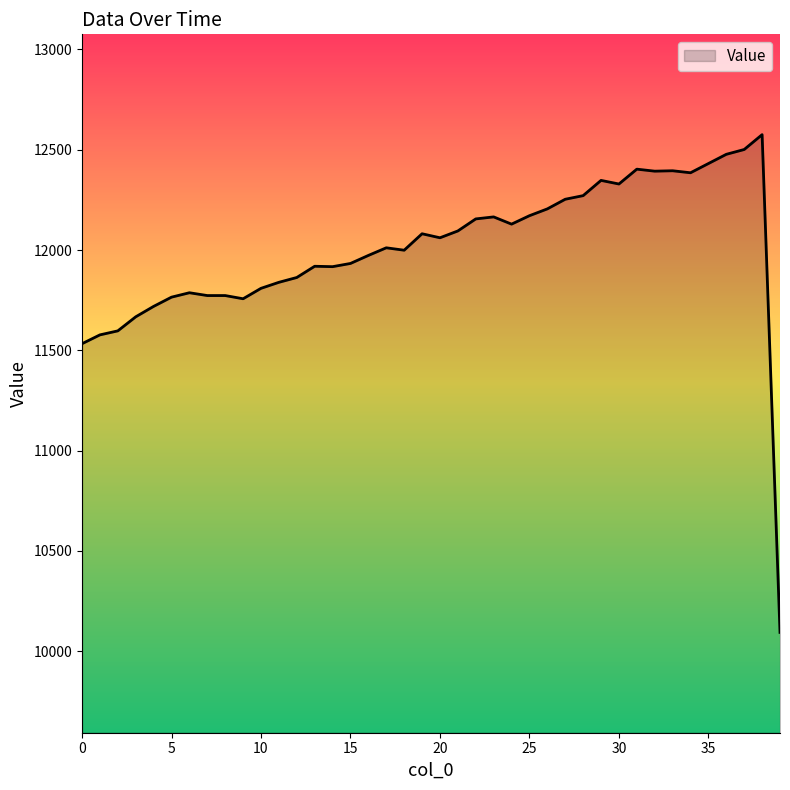

How many values are below 12061?

20